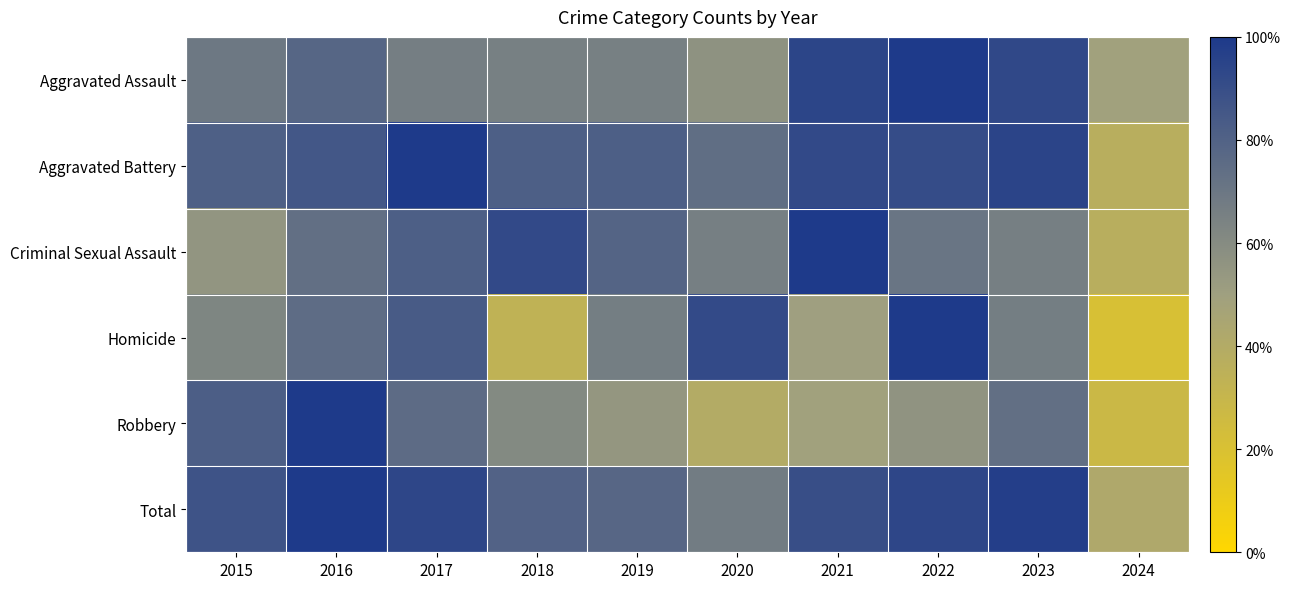

What is the difference between the highest and lowest values at 2021?

0.5